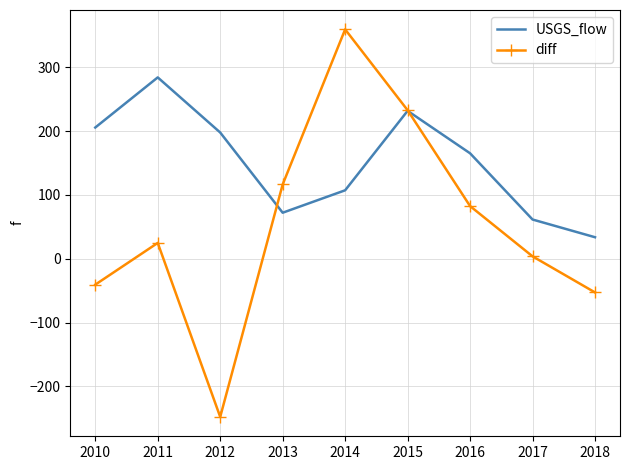

At which label does diff reach its peak?

2014